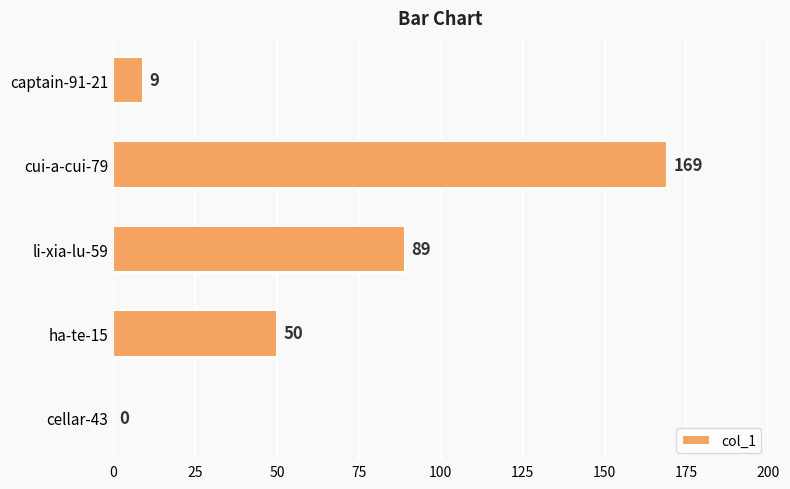

Reading bottom to top, what are all the values shown in this chart?

cellar-43=0	ha-te-15=50	li-xia-lu-59=89	cui-a-cui-79=169	captain-91-21=9